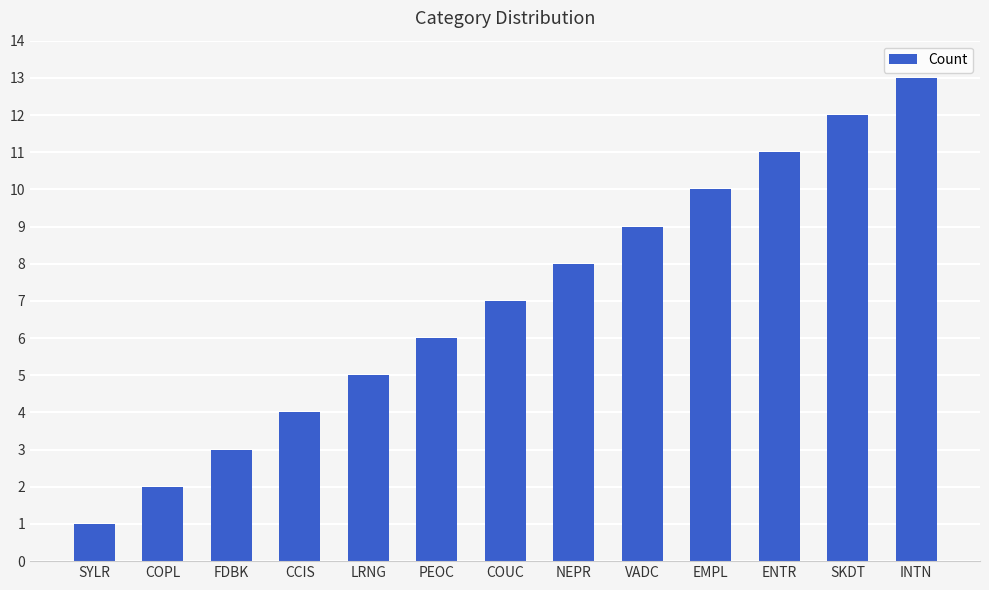

Is it true that the value at NEPR is 8?

True